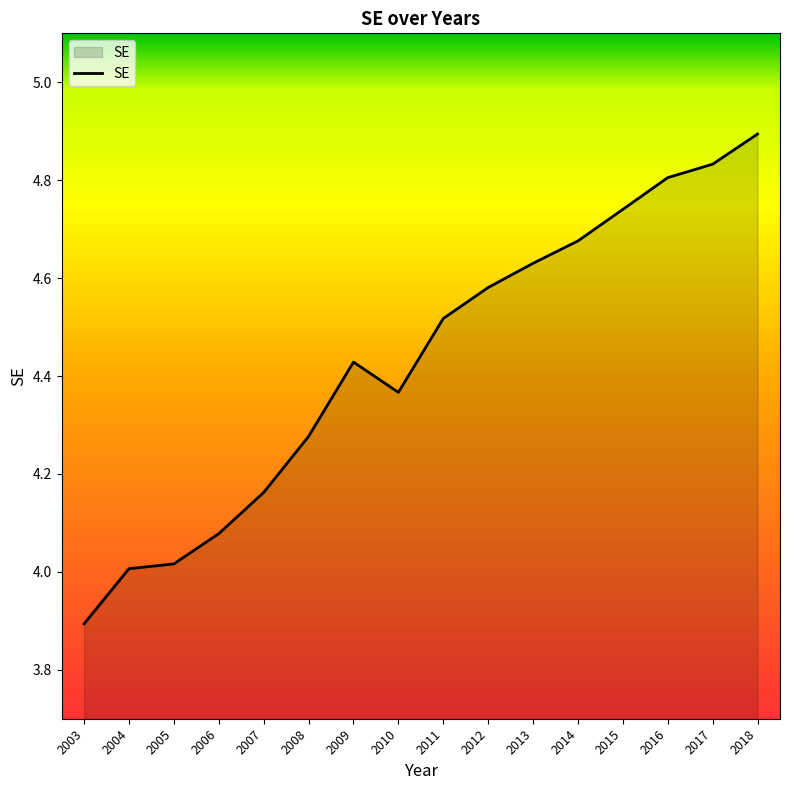

What is the difference between the maximum and minimum values?

1.0